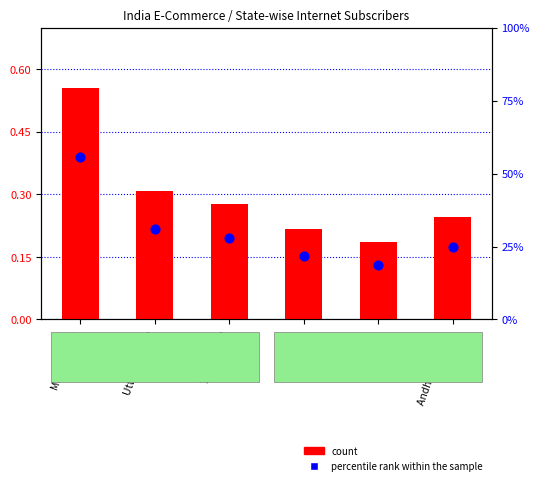

Which series has the largest Y range (max minus min)?

count